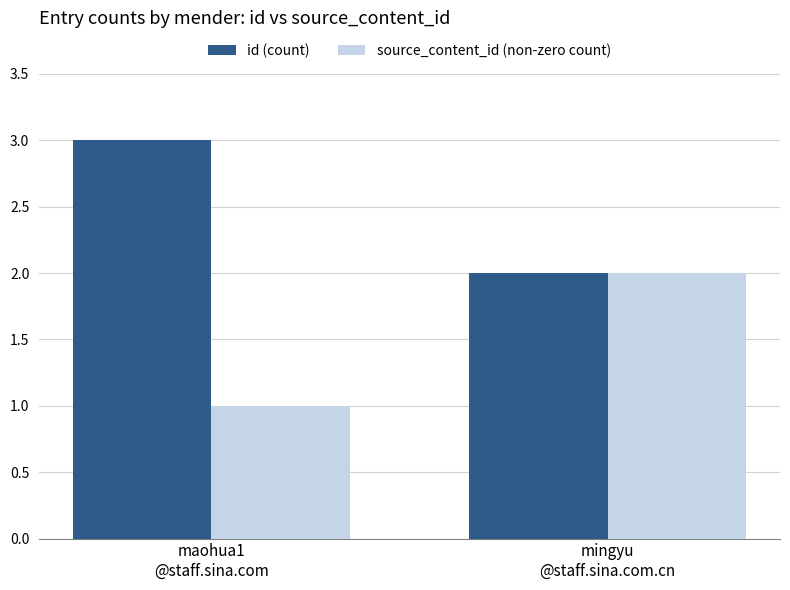

True or false: source_content_id (non-zero count) has a value of 2 at mingyu
@staff.sina.com.cn.

True